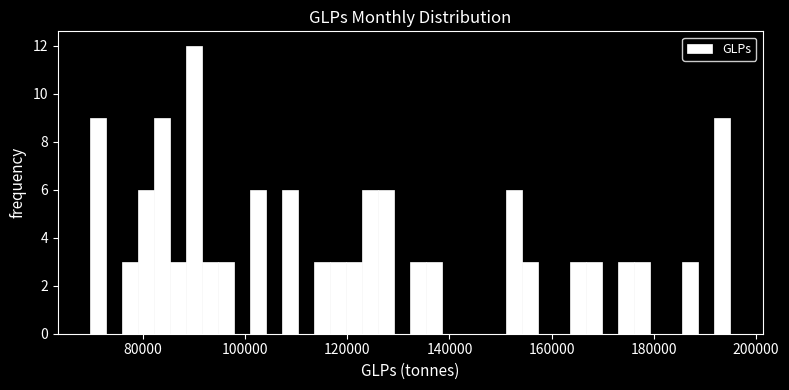

Read against the x-axis, roughly where is the centre of the tallest bar?

90000